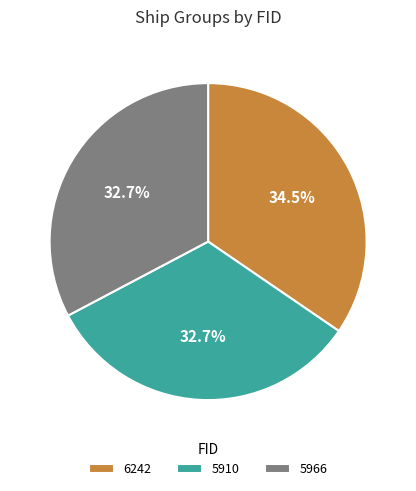

Does any single category account for the majority?

No